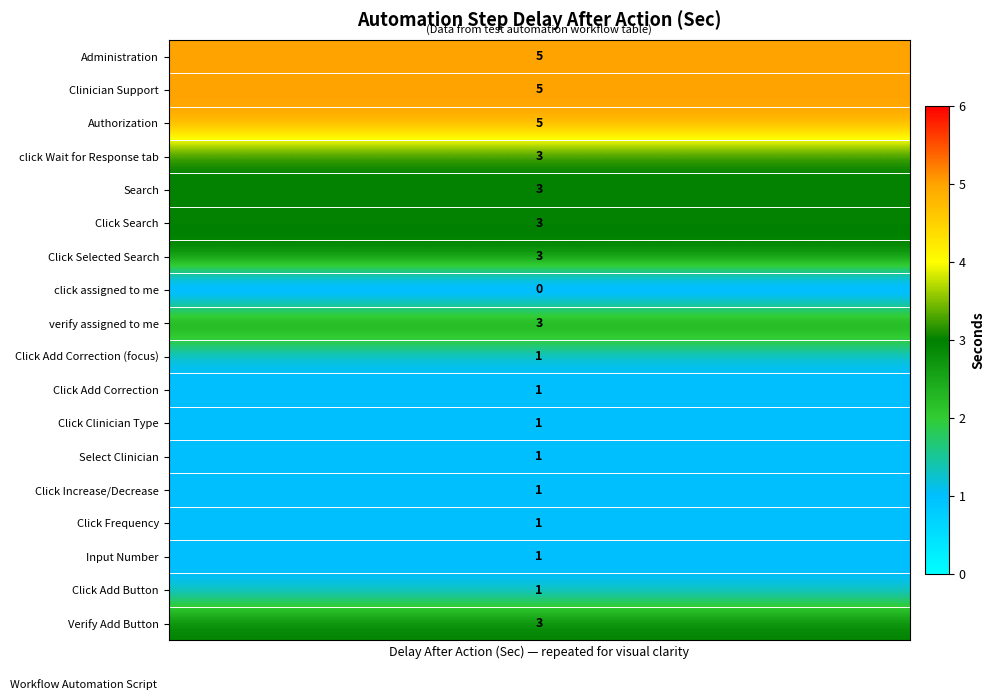

Which series has the largest range (max minus min)?

Administration